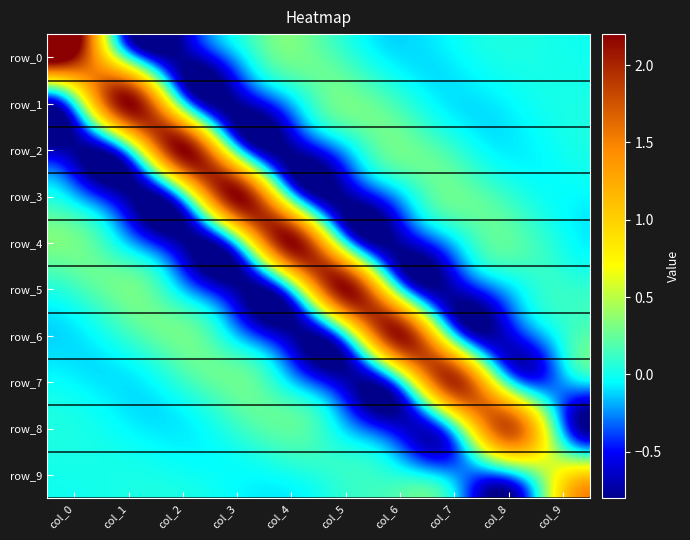

What is the sum of all row_9 values?

0.5